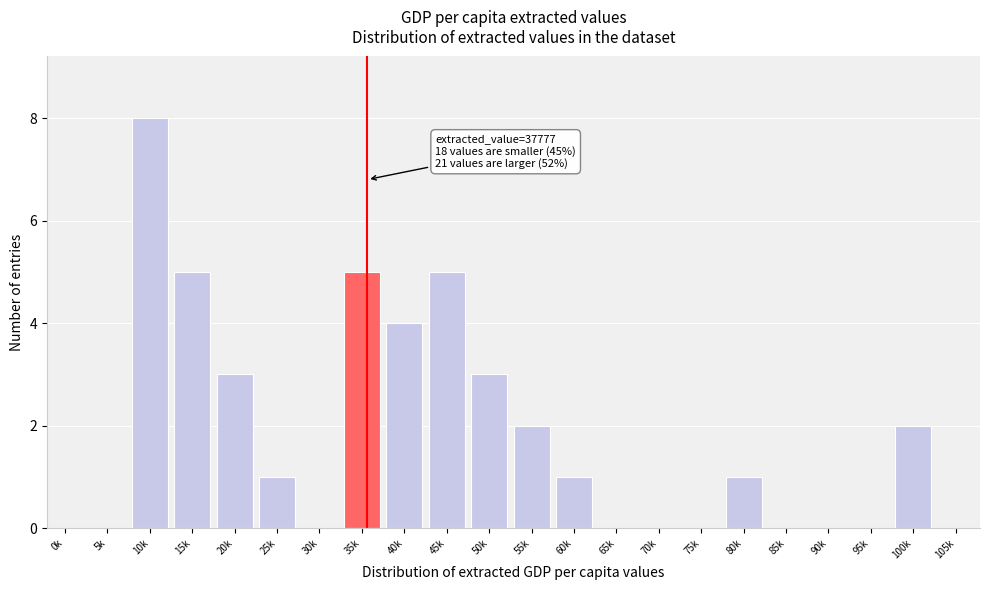

Reading right to left, transcribe all the data shown in this chart.

105k=0	100k=2	95k=0	90k=0	85k=0	80k=1	75k=0	70k=0	65k=0	60k=1	55k=2	50k=3	45k=5	40k=4	35k=5	30k=0	25k=1	20k=3	15k=5	10k=8	5k=0	0k=0